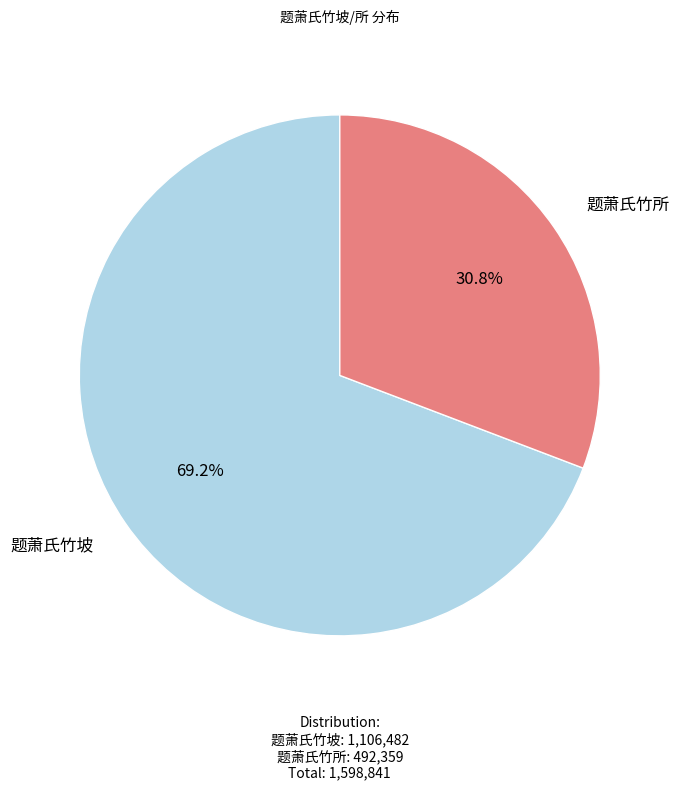

Is there any slice that represents more than half of the pie?

Yes